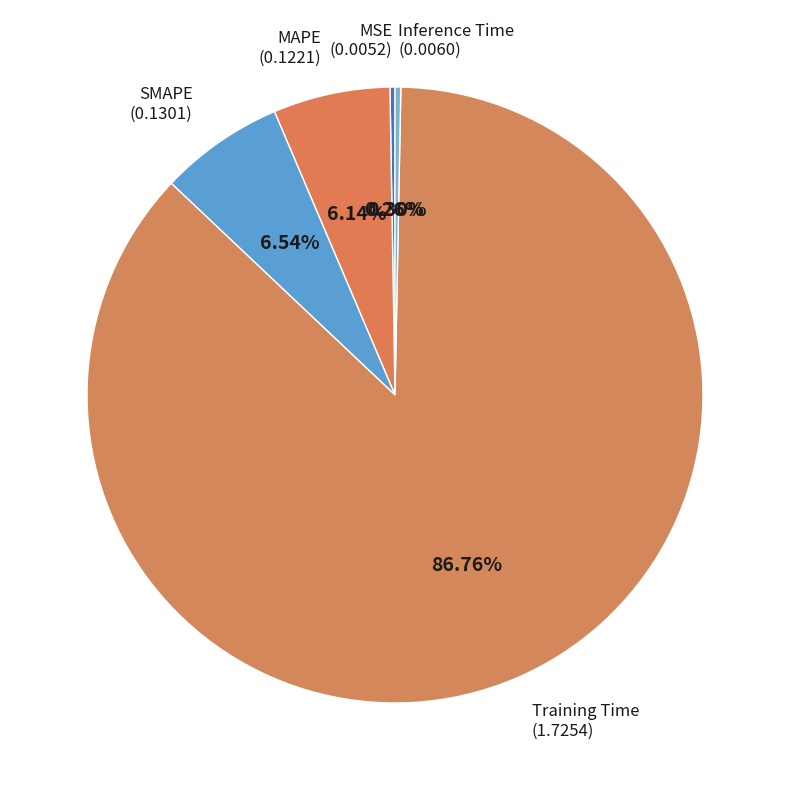

Which slice is the largest?

Training Time